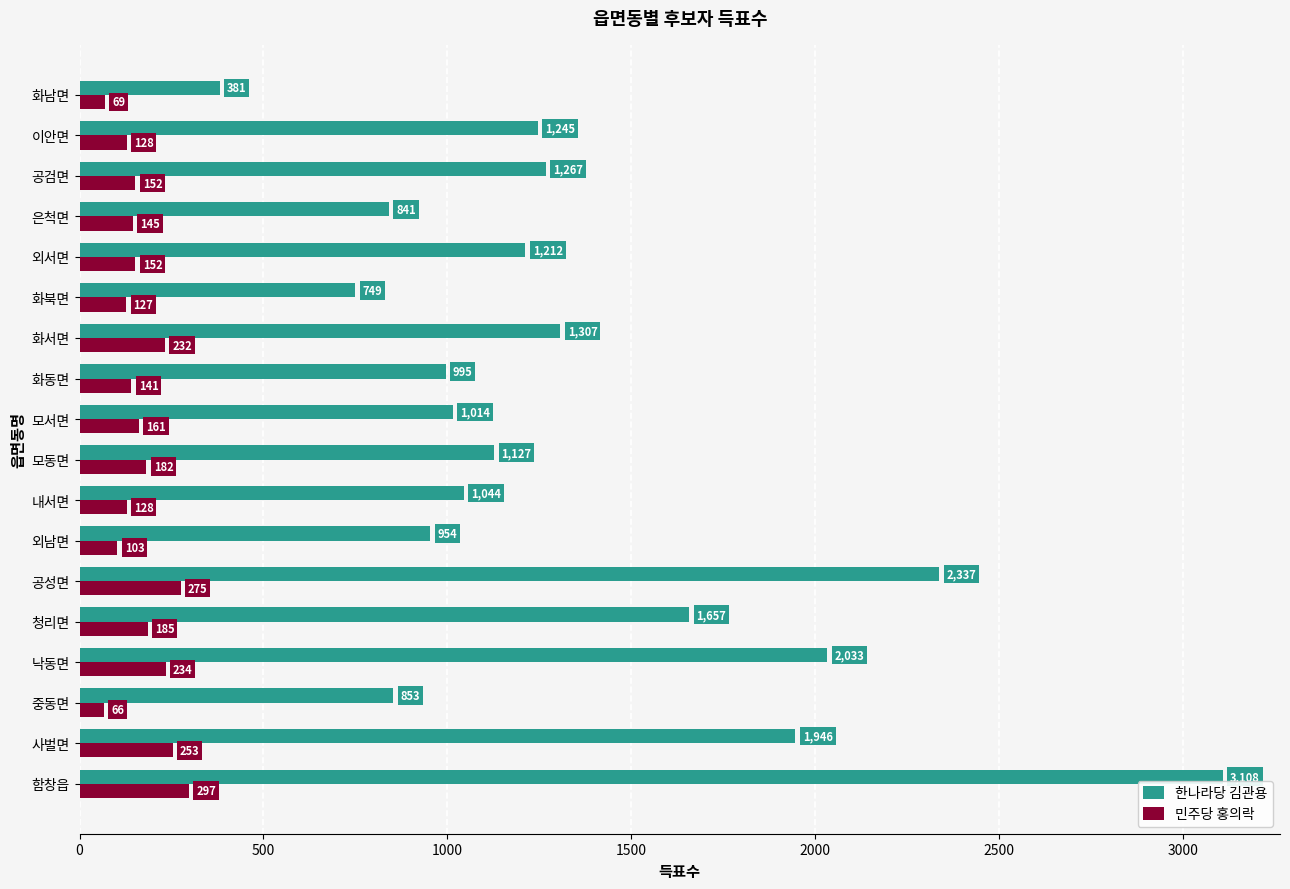

Is it true that 민주당 홍의락 equals 161 at 모서면?

True